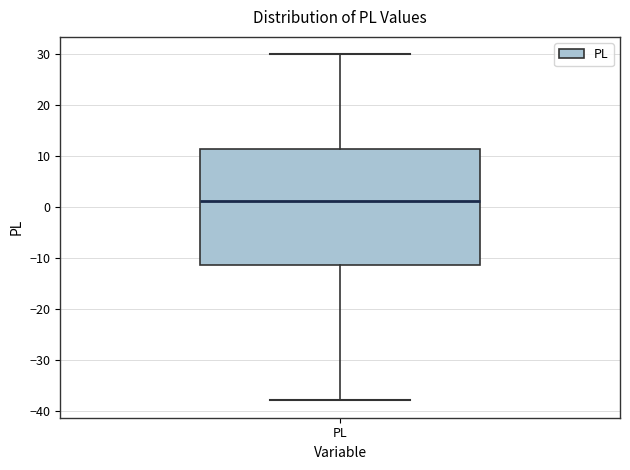

Transcribe this box plot: give where the median line is, the range the box spans, and where the two whiskers end, as read against the y-axis. The values are not printed on the chart, so give them approximately, as read against the axis.

median 1, box -11 to 11, whiskers -38 to 30